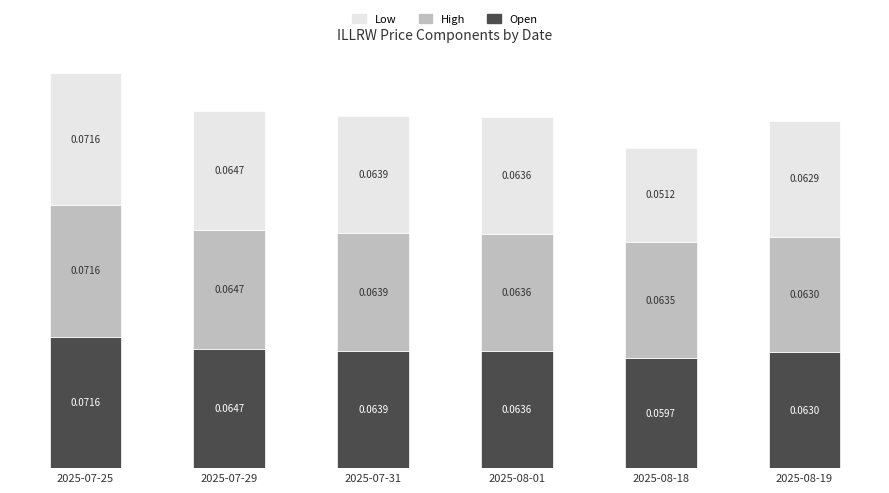

How many categories are shown in the chart?

6